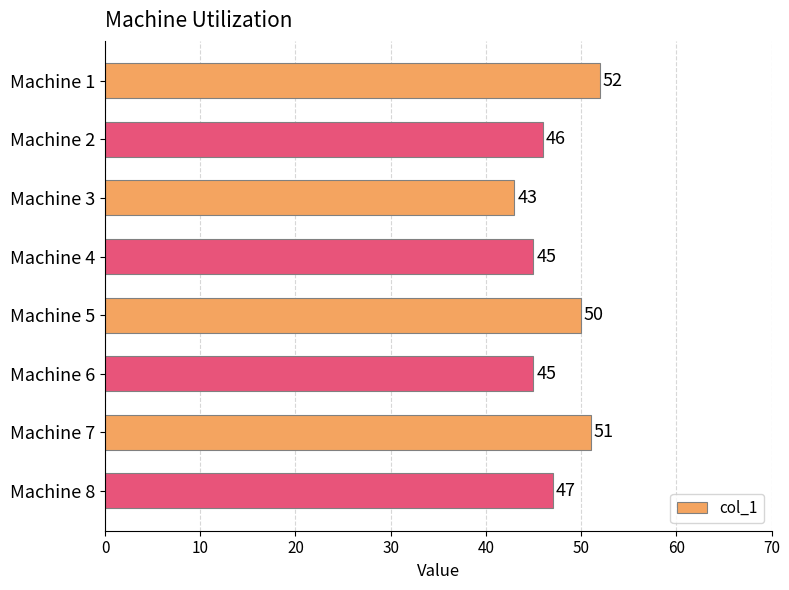

Reading bottom to top, extract all data points from this chart.

Machine 8=47	Machine 7=51	Machine 6=45	Machine 5=50	Machine 4=45	Machine 3=43	Machine 2=46	Machine 1=52